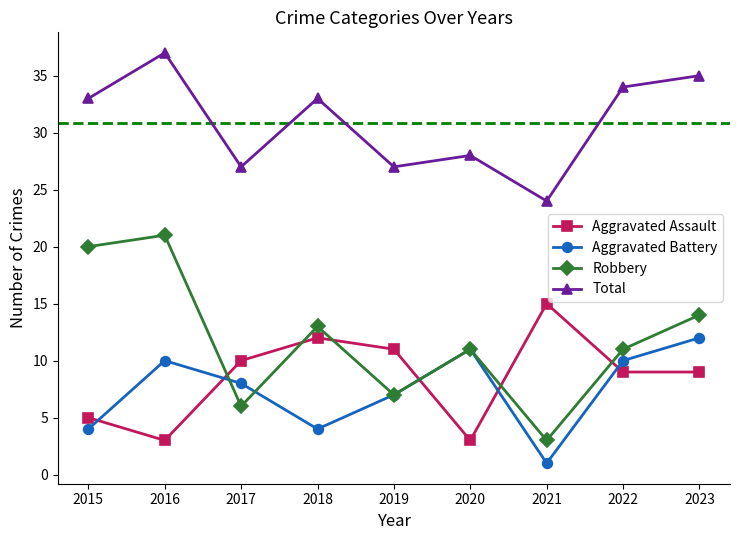

Is the value of Aggravated Battery at 2018 greater than the value of Total at 2015?

No